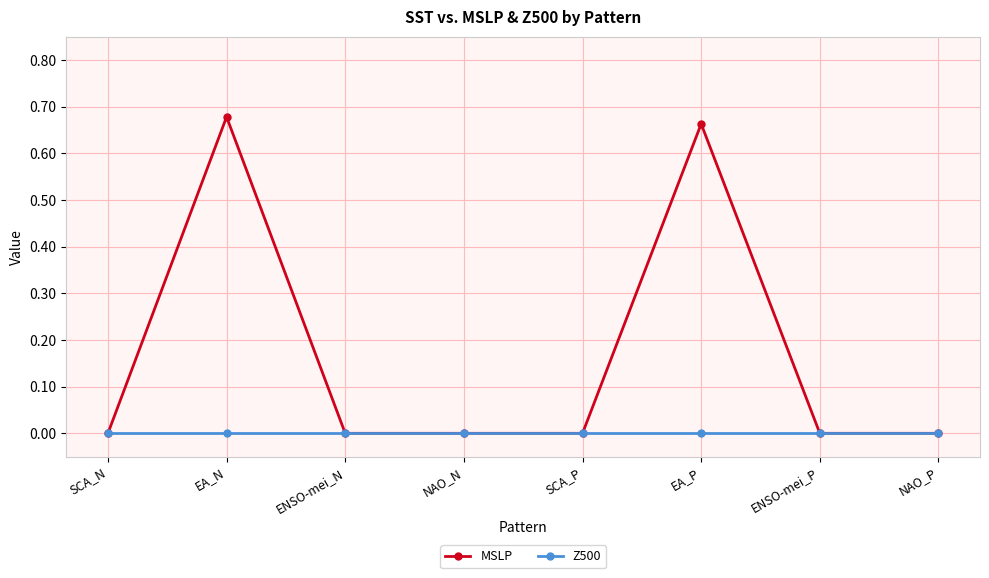

True or false: MSLP has more than 0 points higher than both neighbors.

True